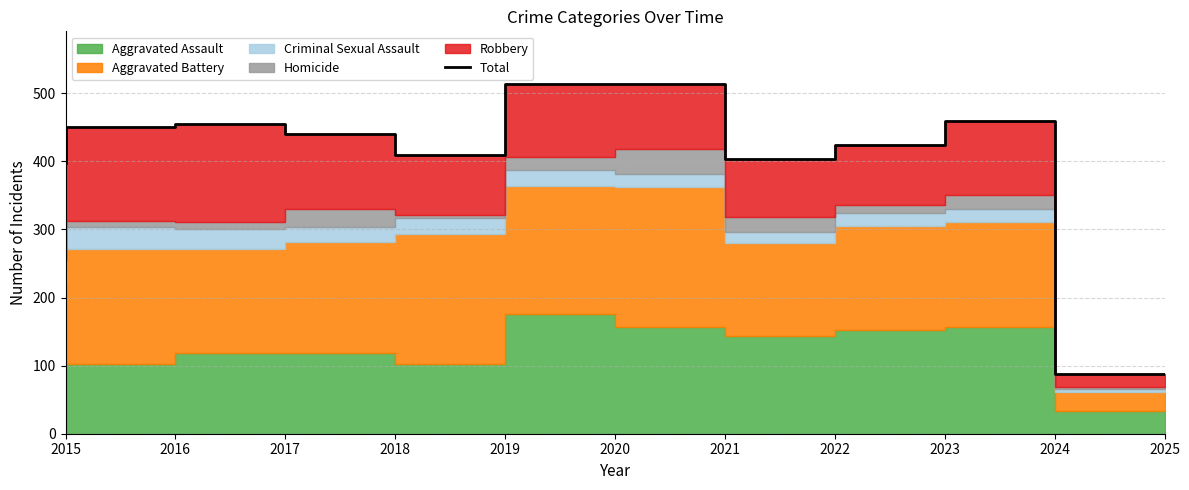

What is the approximate value at 2019?

410